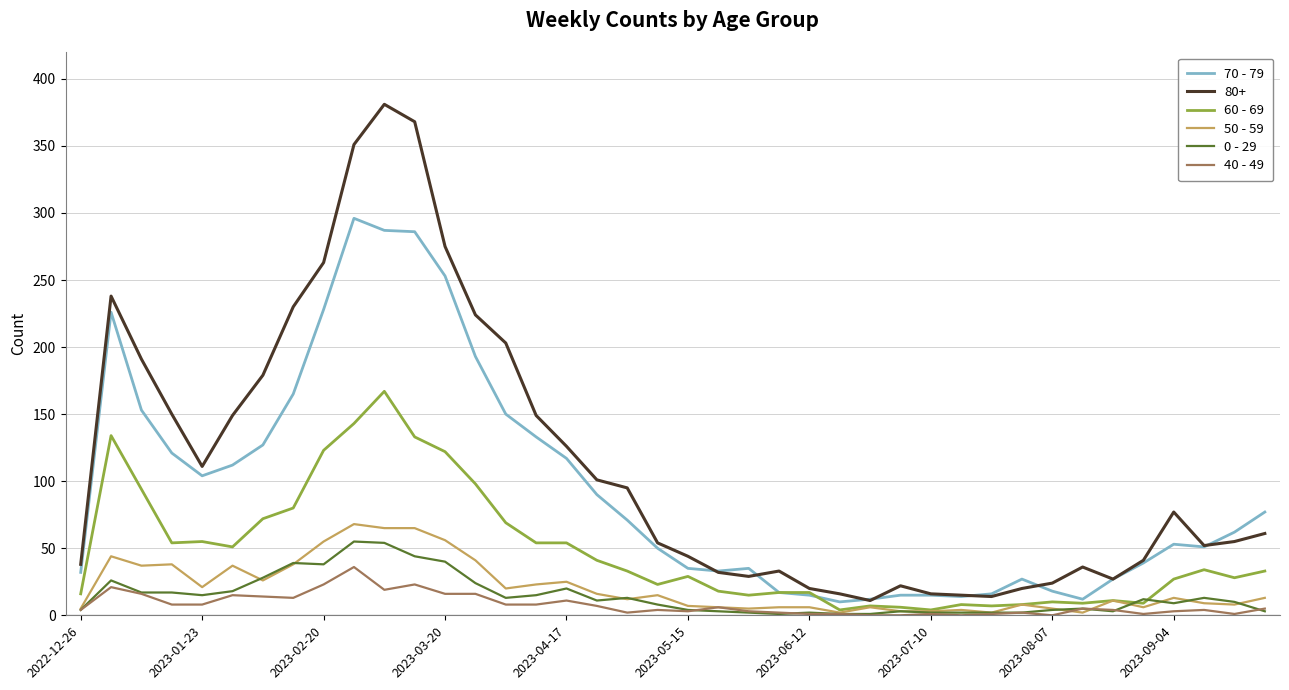

True or false: 0 - 29 and 80+ intersect in this chart.

False